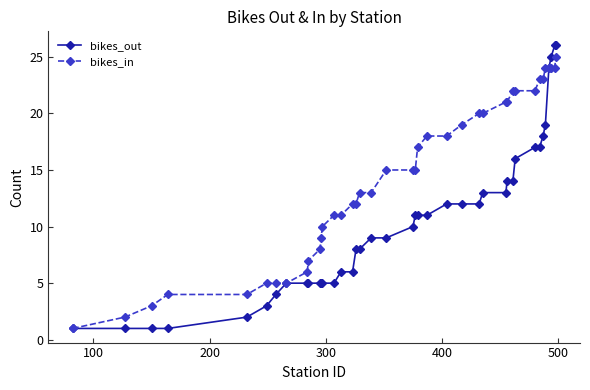

Reading left to right, transcribe all the data shown in this chart.

bikes_out: 1	1	1	1	2	3	4	5	5	5	5	5	5	5	6	6	8	8	9	9	10	11	11	11	12	12	12	13	13	14	14	16	17	17	18	19	24	25	26	26
bikes_in: 1	2	3	4	4	5	5	5	6	7	8	9	10	11	11	12	12	13	13	15	15	15	17	18	18	19	20	20	21	21	22	22	22	23	23	24	24	24	24	25